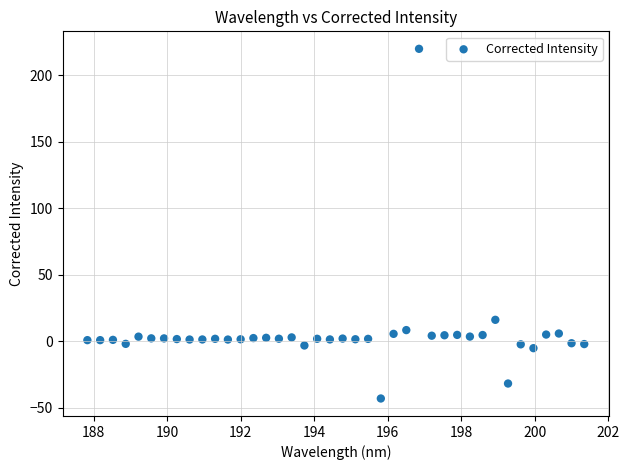

What Y value in the scatter plot is closest to 88?

16.0